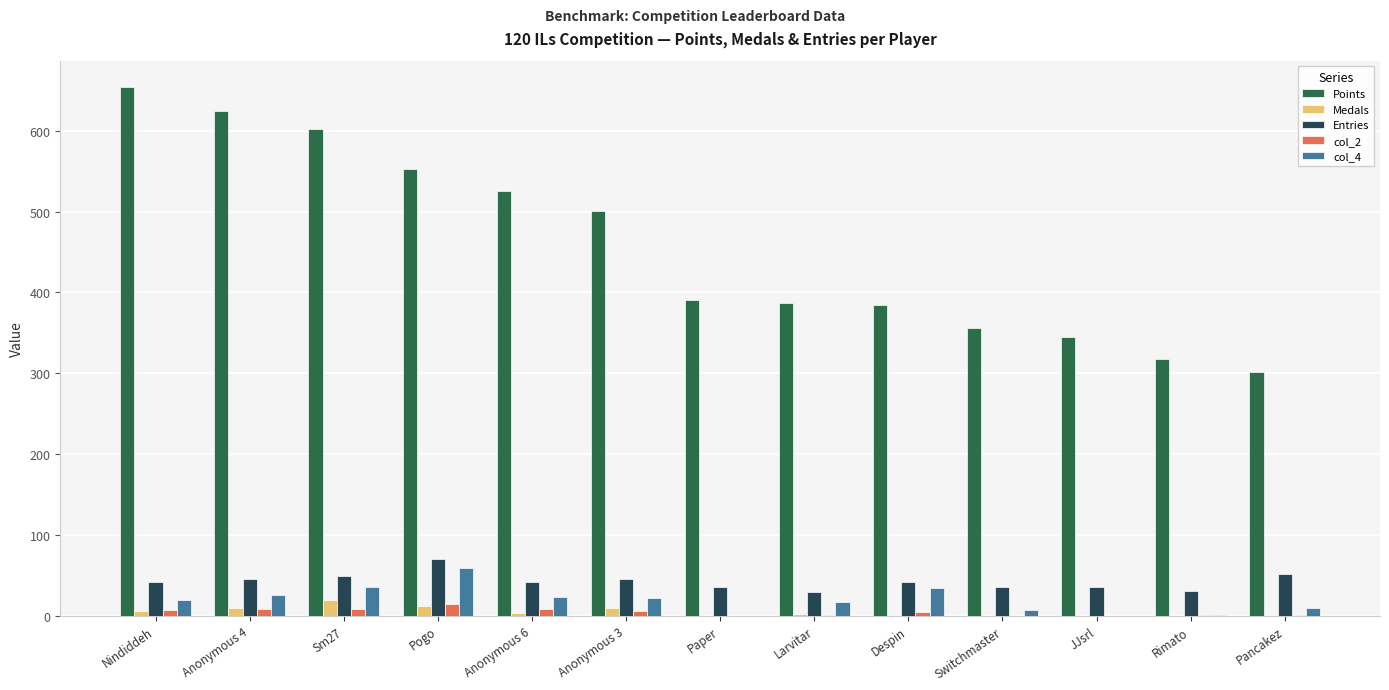

Which series has the largest total across all categories?

Points